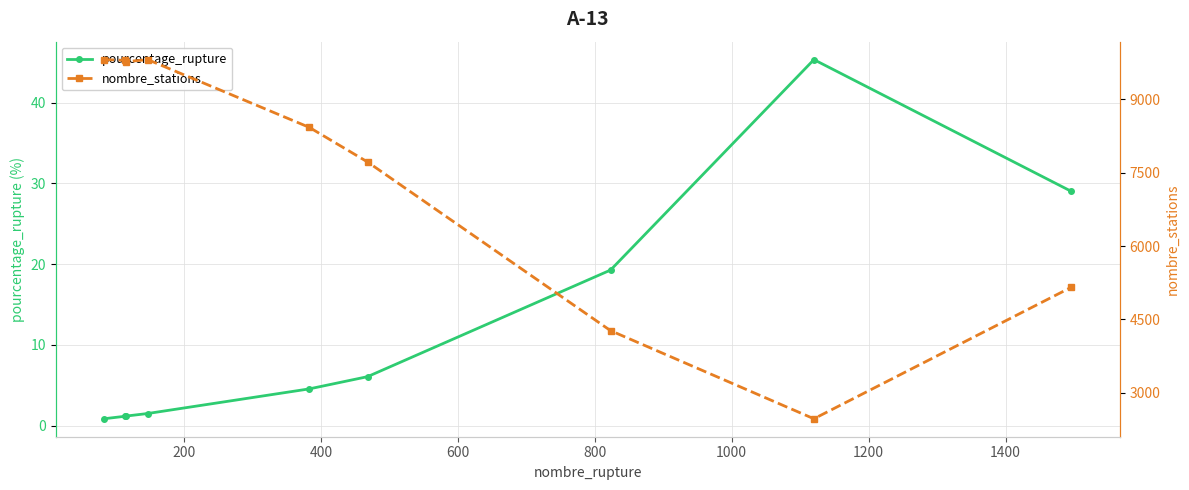

True or false: pourcentage_rupture has more than 0 interior local peaks.

True